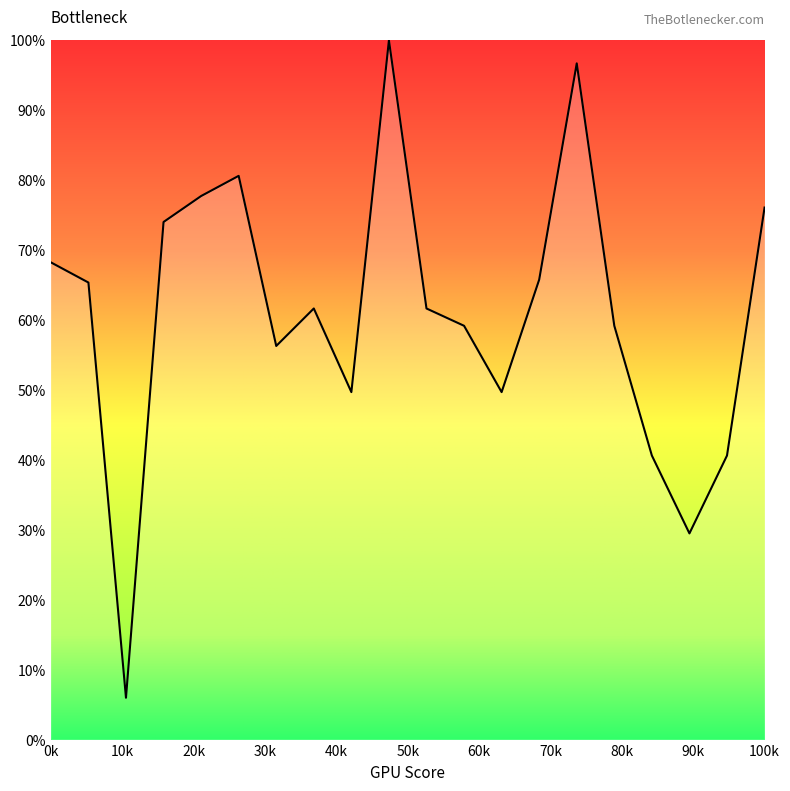

What is the smallest value displayed?

6.0